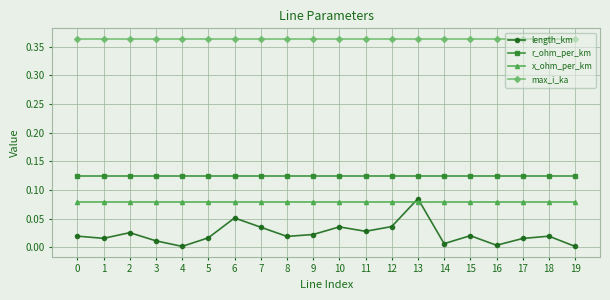

True or false: length_km has a value of 0.1 at 12.

False